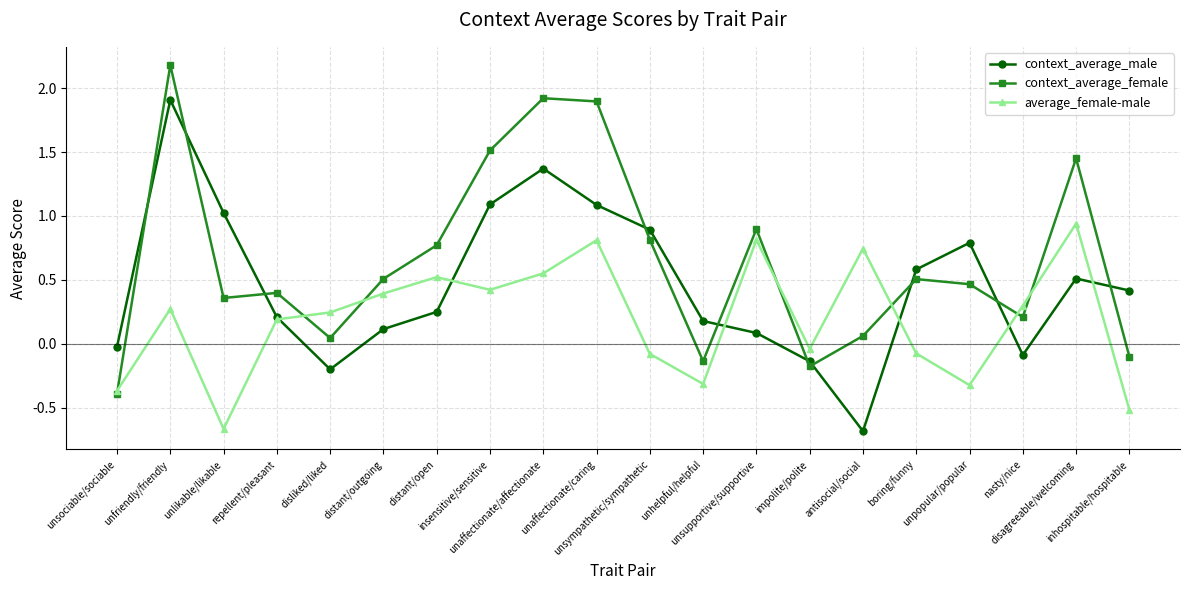

How many interior local valleys does the context_average_male series have?

3